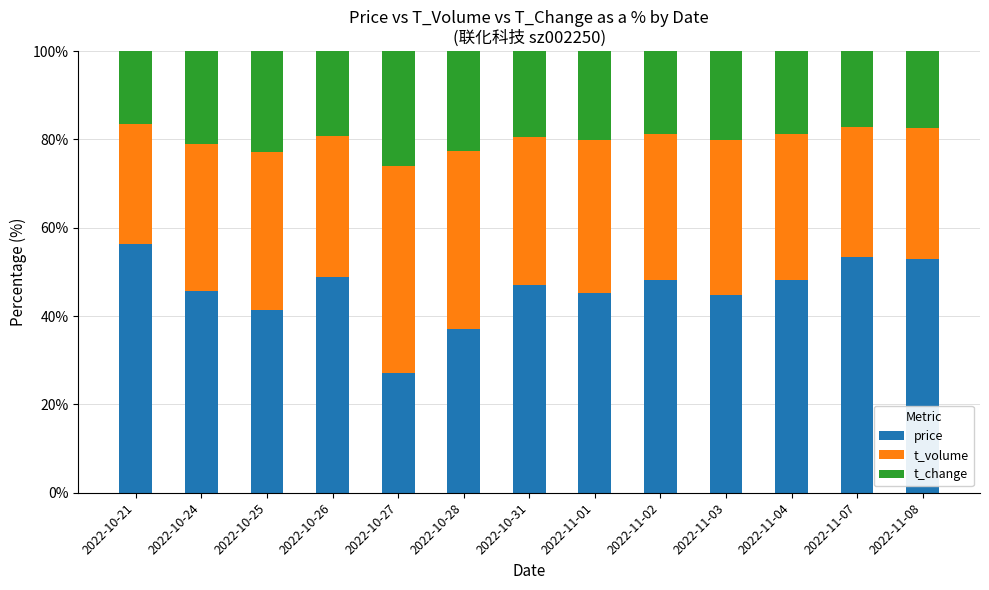

How many data points in price are above 47?

7